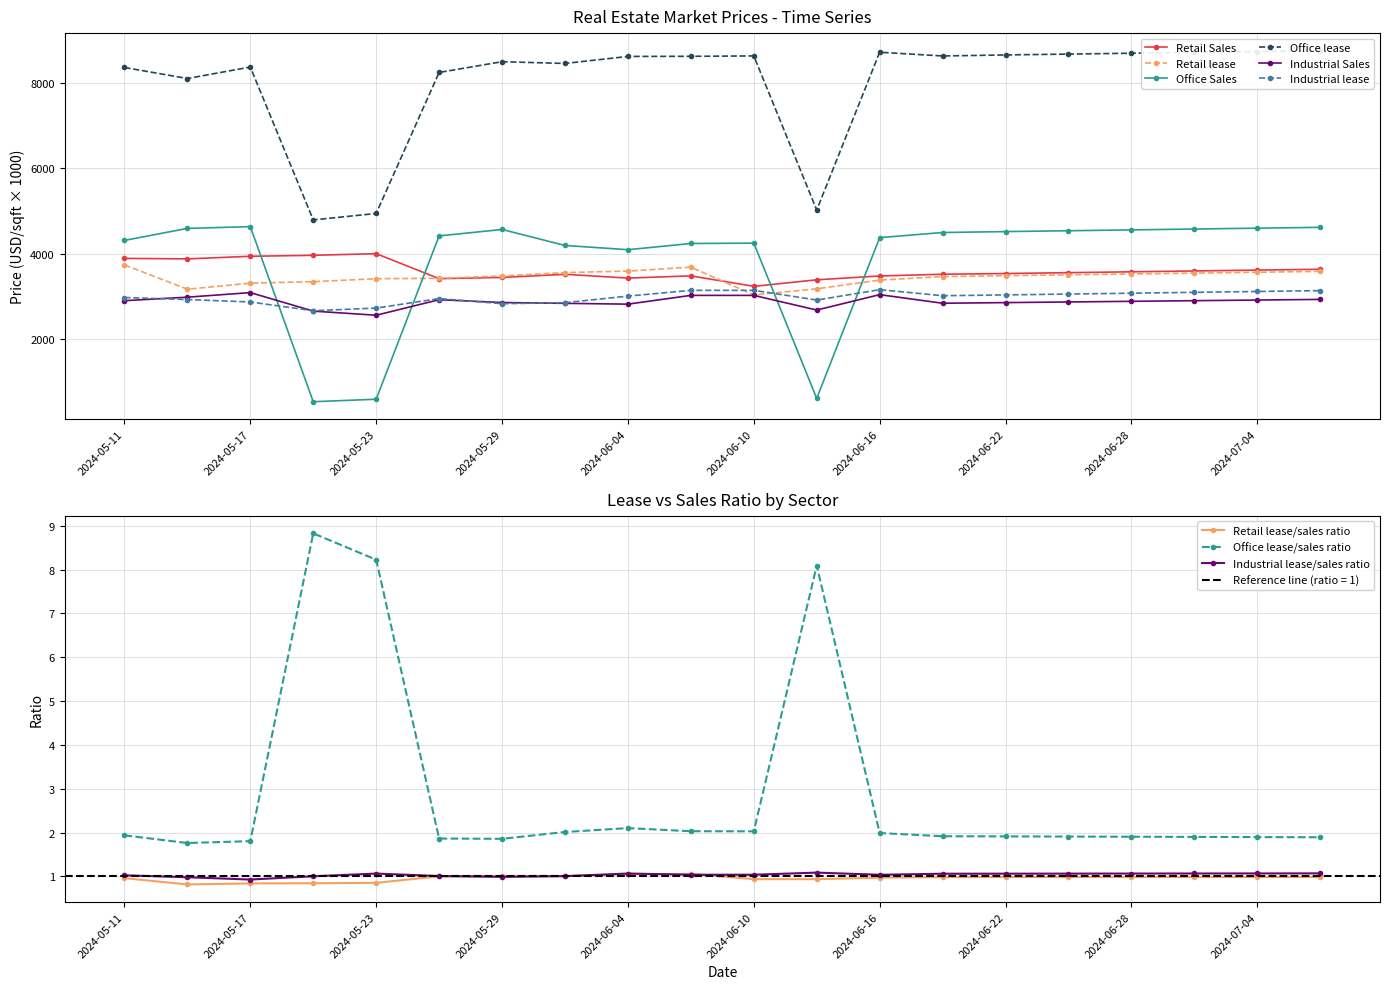

True or false: Office Sales and Industrial Sales cross at least once.

True